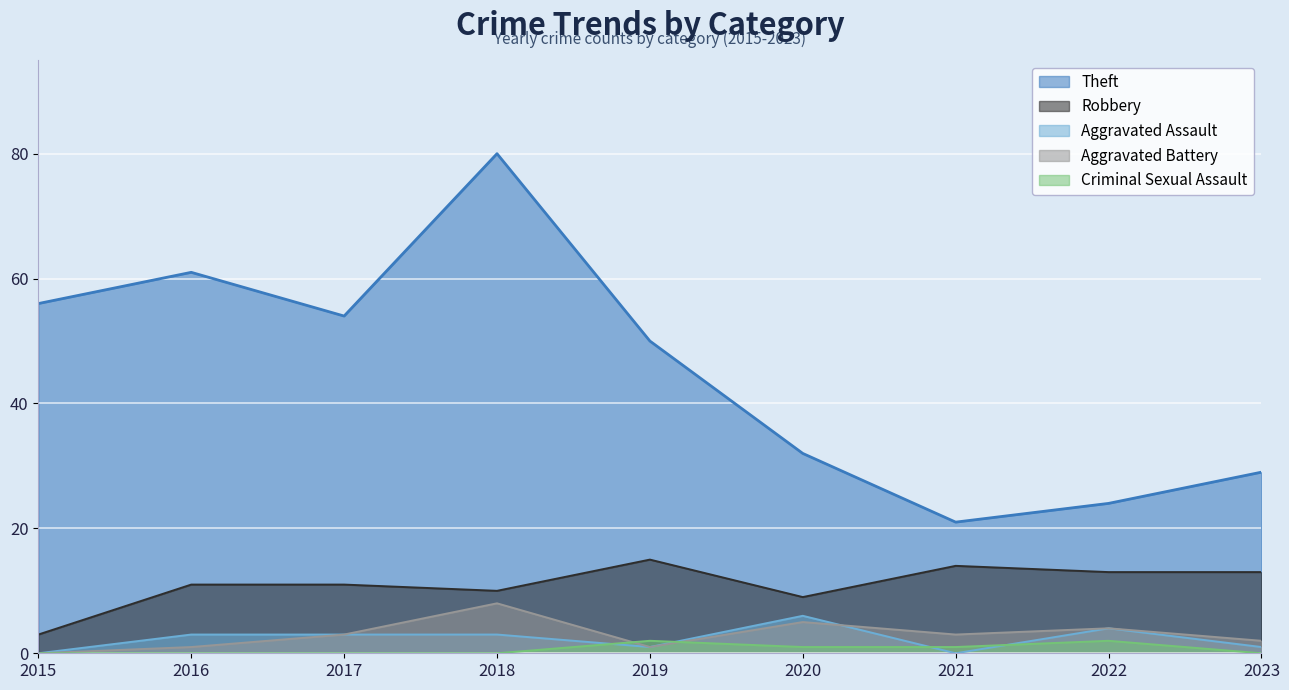

What are all the series names shown in the legend?

Theft, Robbery, Aggravated Assault, Aggravated Battery, Criminal Sexual Assault